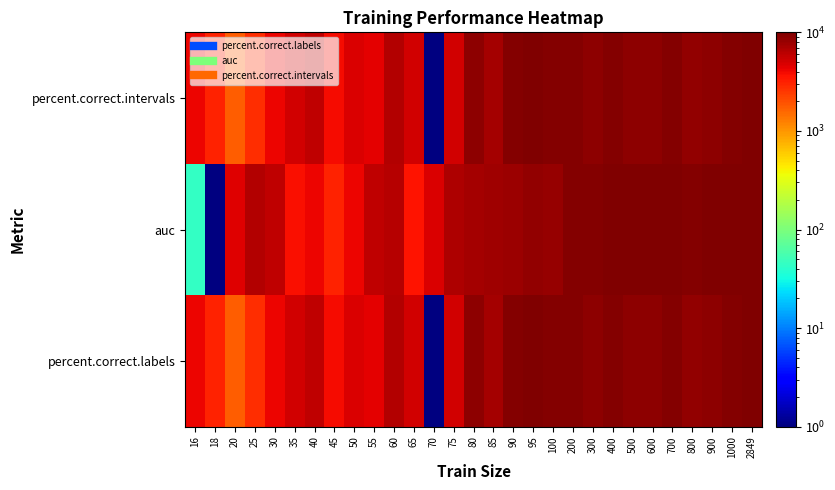

Which has a higher value, 65 or 18?

65